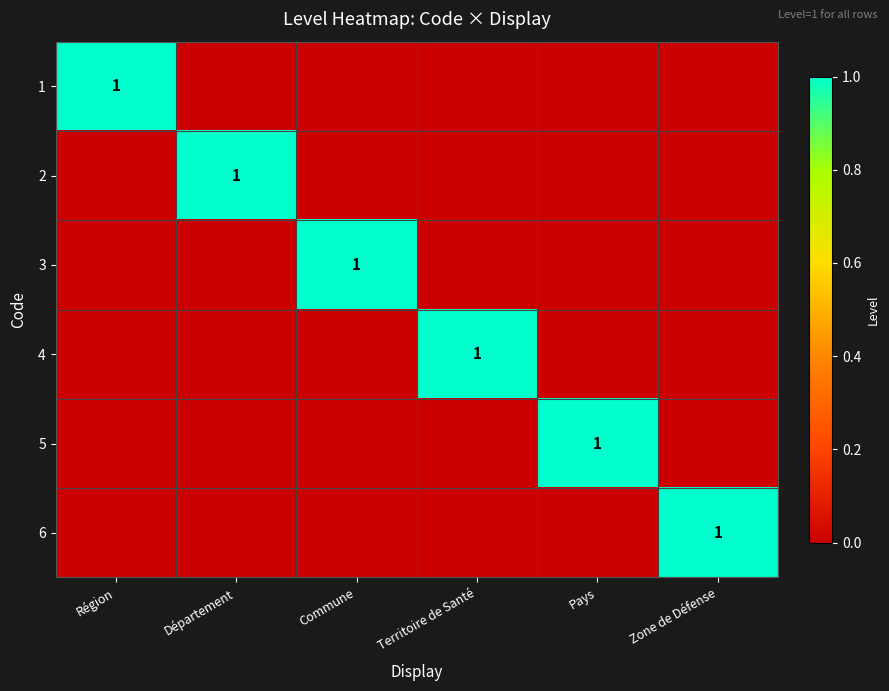

Rank the series by their maximum value, from highest to lowest.

1, 2, 3, 4, 5, 6